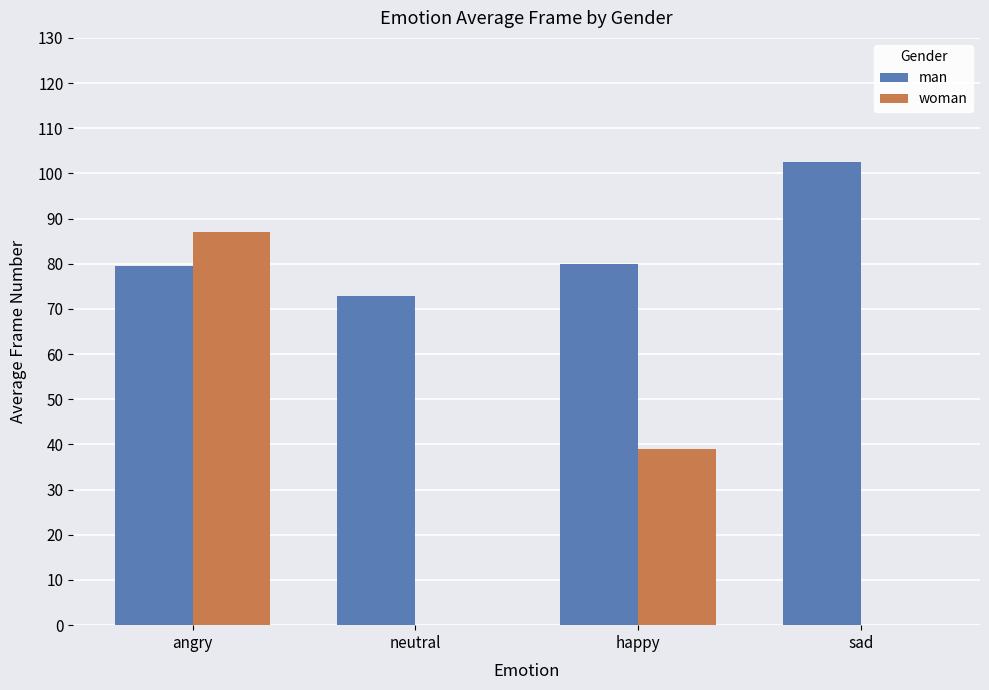

What is the sum of all man values?

334.9